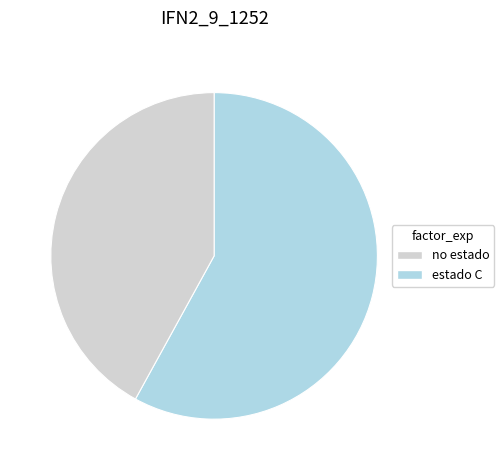

Is the sum of no estado and estado C greater than half?

Yes